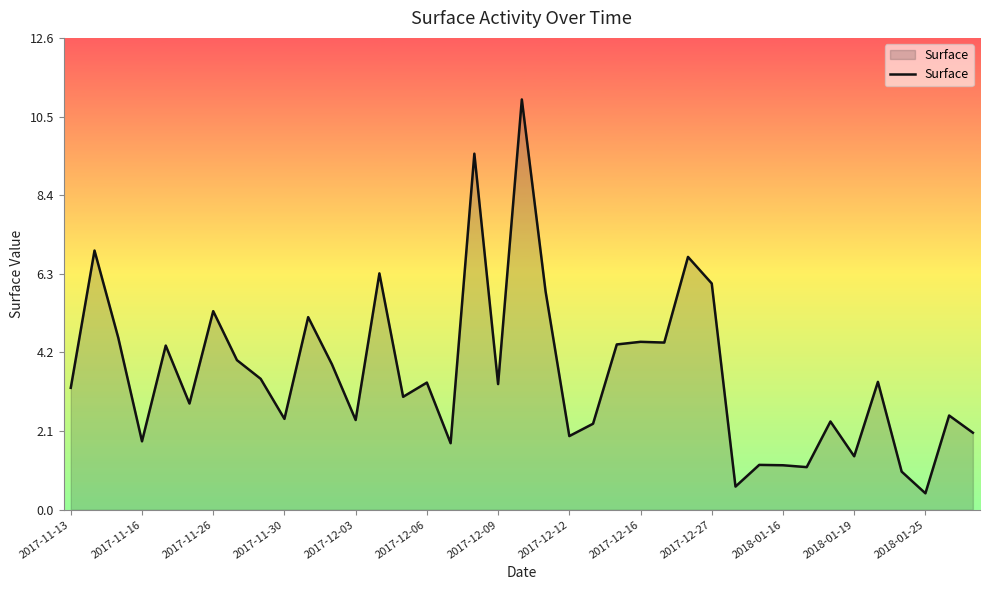

What is the minimum value shown in the chart?

0.4